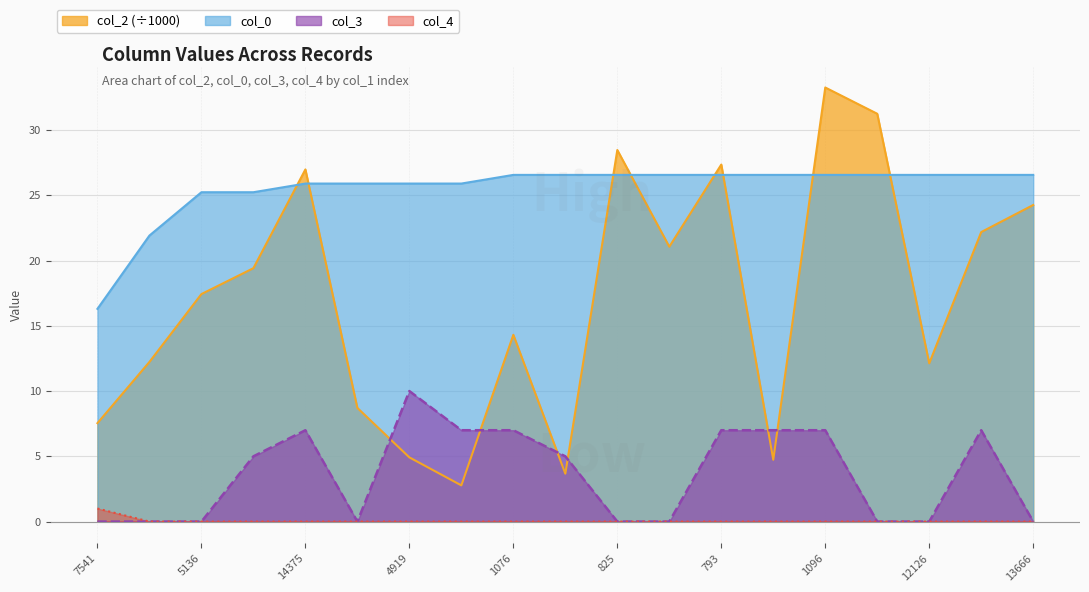

At how many categories does at least one series exceed 30?

2